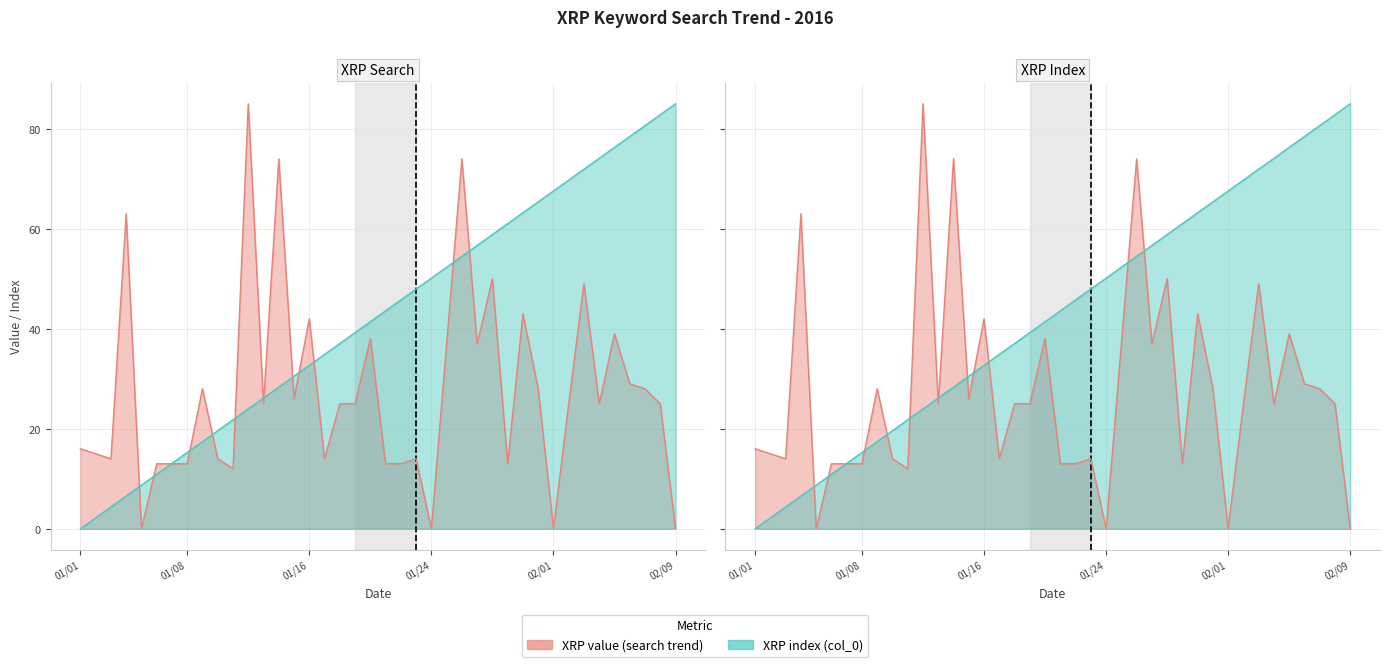

True or false: XRP value has a value of 15.0 at 2016/01/02.

True